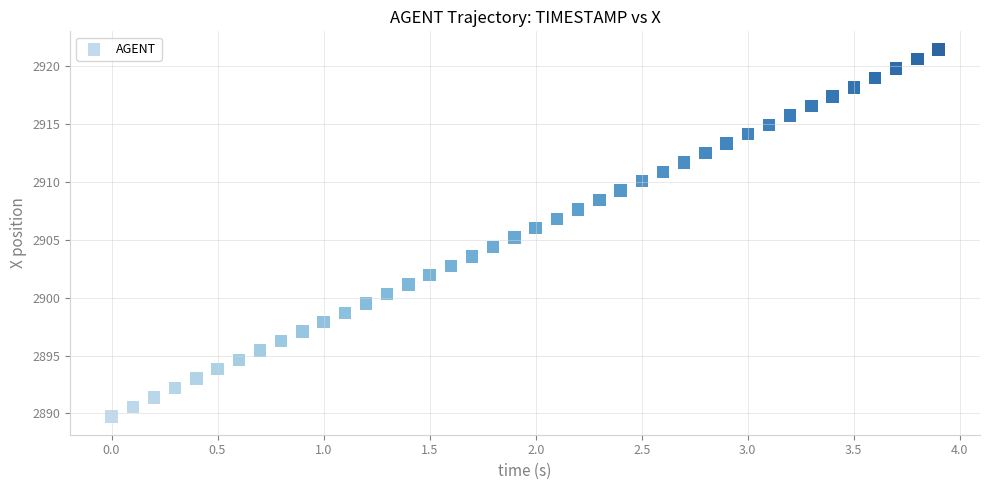

What is the range of Y values (max minus min)?

31.7